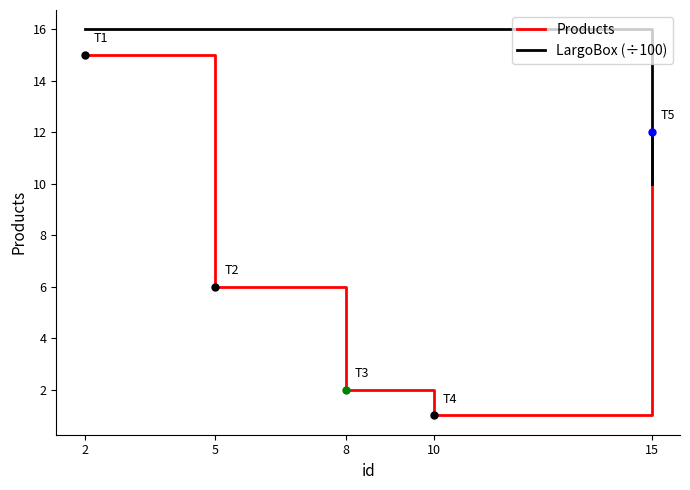

At 8, list the series in order from largest to smallest.

LargoBox (÷100), Products